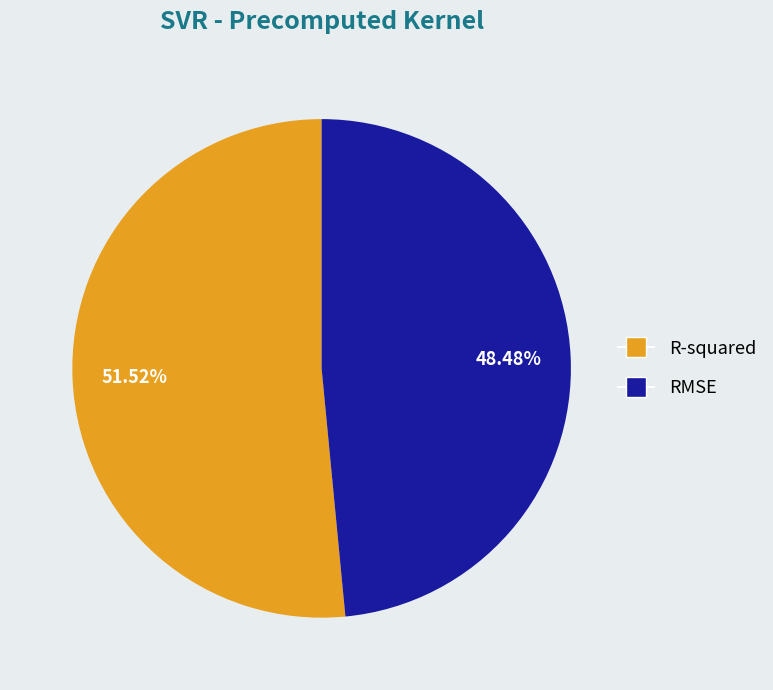

Rank the categories by value from lowest to highest.

RMSE, R-squared